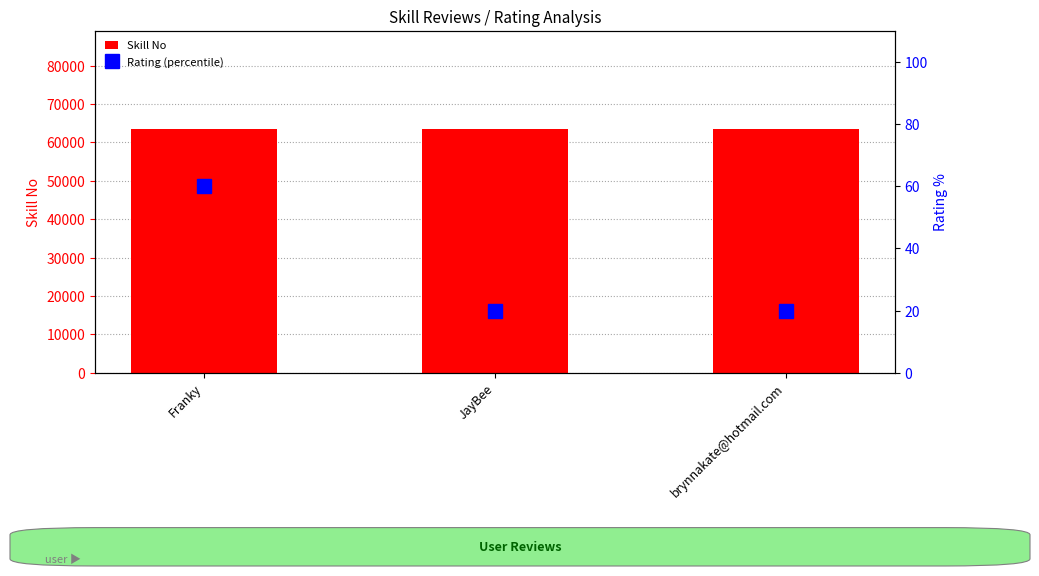

Which category has the lowest value in the Skill No series?

Franky